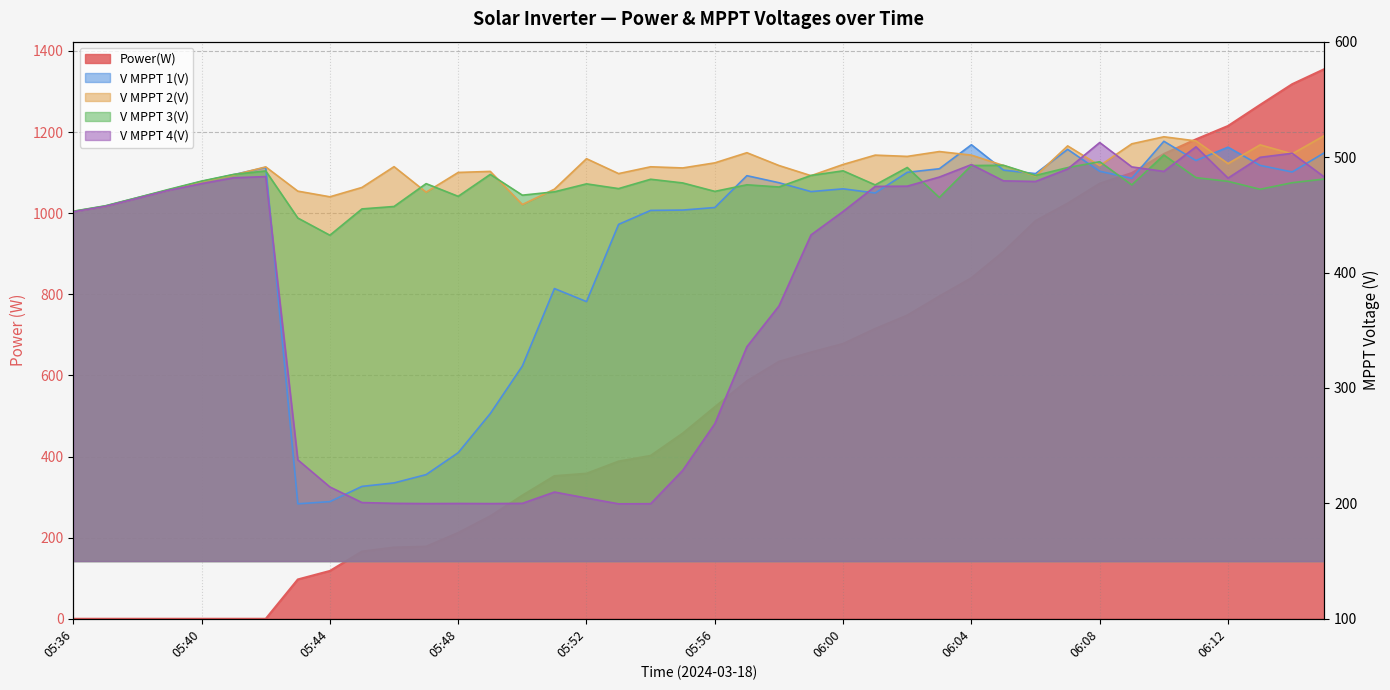

Reading left to right, what are all the values shown in this chart?

Power(W): 05:36=0.0	05:37=0.0	05:38=0.0	05:39=0.0	05:40=0.0	05:41=0.0	05:42=0.0	05:43=97.0	05:44=118.0	05:45=166.0	05:46=176.0	05:47=178.0	05:48=212.0	05:49=253.0	05:50=304.0	05:51=352.0	05:52=358.0	05:53=388.0	05:54=402.0	05:55=457.0	05:56=522.0	05:57=586.0	05:58=634.0	05:59=657.0	06:00=678.0	06:01=715.0	06:02=748.0	06:03=795.0	06:04=840.0	06:05=905.0	06:06=981.0	06:07=1024.0	06:08=1073.0	06:09=1099.0	06:10=1146.0	06:11=1182.0	06:12=1215.0	06:13=1267.0	06:14=1318.0	06:15=1355.0
V MPPT 1(V): 05:36=452.9	05:37=457.6	05:38=464.8	05:39=471.8	05:40=478.9	05:41=484.8	05:42=491.1	05:43=199.6	05:44=201.5	05:45=214.7	05:46=217.7	05:47=224.9	05:48=243.9	05:49=277.8	05:50=319.0	05:51=386.1	05:52=374.8	05:53=441.7	05:54=453.8	05:55=454.1	05:56=456.3	05:57=483.9	05:58=477.8	05:59=470.1	06:00=472.5	06:01=468.9	06:02=486.8	06:03=489.9	06:04=510.7	06:05=488.7	06:06=485.7	06:07=506.7	06:08=487.7	06:09=481.6	06:10=513.7	06:11=497.0	06:12=508.6	06:13=492.8	06:14=487.1	06:15=503.7
V MPPT 2(V): 05:36=452.8	05:37=457.4	05:38=464.6	05:39=471.6	05:40=478.7	05:41=484.5	05:42=491.5	05:43=470.5	05:44=465.6	05:45=473.7	05:46=491.7	05:47=469.6	05:48=486.7	05:49=487.6	05:50=458.9	05:51=472.2	05:52=498.6	05:53=485.7	05:54=491.6	05:55=490.6	05:56=495.0	05:57=503.8	05:58=492.7	05:59=483.9	06:00=493.6	06:01=501.7	06:02=500.6	06:03=504.8	06:04=501.7	06:05=492.7	06:06=483.6	06:07=509.7	06:08=492.6	06:09=511.5	06:10=517.6	06:11=514.0	06:12=494.4	06:13=510.6	06:14=502.8	06:15=518.6
V MPPT 3(V): 05:36=453.1	05:37=457.8	05:38=464.9	05:39=472.2	05:40=479.2	05:41=485.0	05:42=488.0	05:43=447.2	05:44=432.3	05:45=455.1	05:46=457.2	05:47=477.0	05:48=466.0	05:49=485.0	05:50=467.0	05:51=469.9	05:52=476.8	05:53=472.7	05:54=480.8	05:55=477.6	05:56=470.3	05:57=476.0	05:58=474.1	05:59=484.1	06:00=488.1	06:01=475.9	06:02=491.0	06:03=465.0	06:04=492.7	06:05=492.9	06:06=484.1	06:07=490.9	06:08=496.0	06:09=475.9	06:10=501.8	06:11=482.2	06:12=479.0	06:13=472.1	06:14=477.8	06:15=481.0
V MPPT 4(V): 05:36=452.6	05:37=457.3	05:38=464.3	05:39=471.4	05:40=477.0	05:41=482.1	05:42=483.1	05:43=237.7	05:44=214.2	05:45=200.7	05:46=200.0	05:47=199.8	05:48=199.9	05:49=199.8	05:50=200.0	05:51=209.8	05:52=204.6	05:53=199.6	05:54=199.7	05:55=228.6	05:56=269.0	05:57=335.7	05:58=371.0	05:59=432.6	06:00=452.9	06:01=474.6	06:02=474.8	06:03=482.7	06:04=493.5	06:05=479.4	06:06=478.9	06:07=489.7	06:08=512.6	06:09=491.5	06:10=487.6	06:11=508.9	06:12=481.8	06:13=499.8	06:14=503.3	06:15=482.8